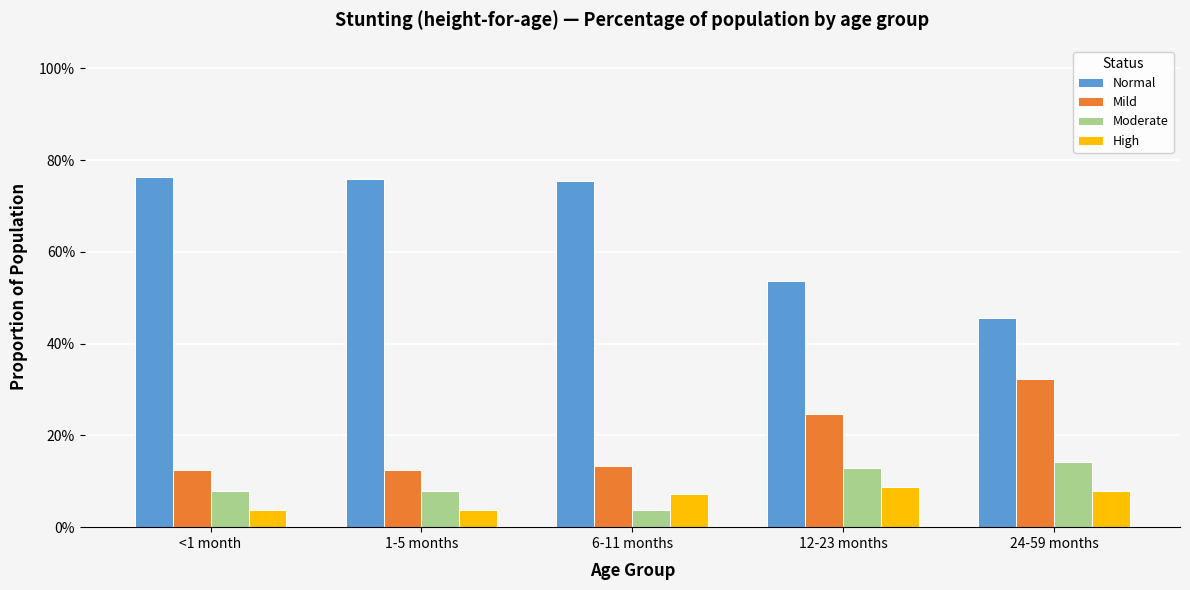

What is the label of the 3rd bar from the left?

6-11 months